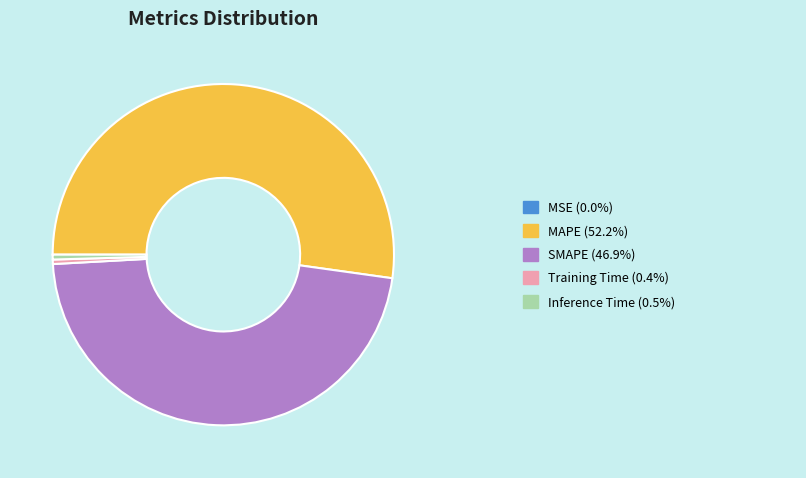

Does any single category account for the majority?

Yes